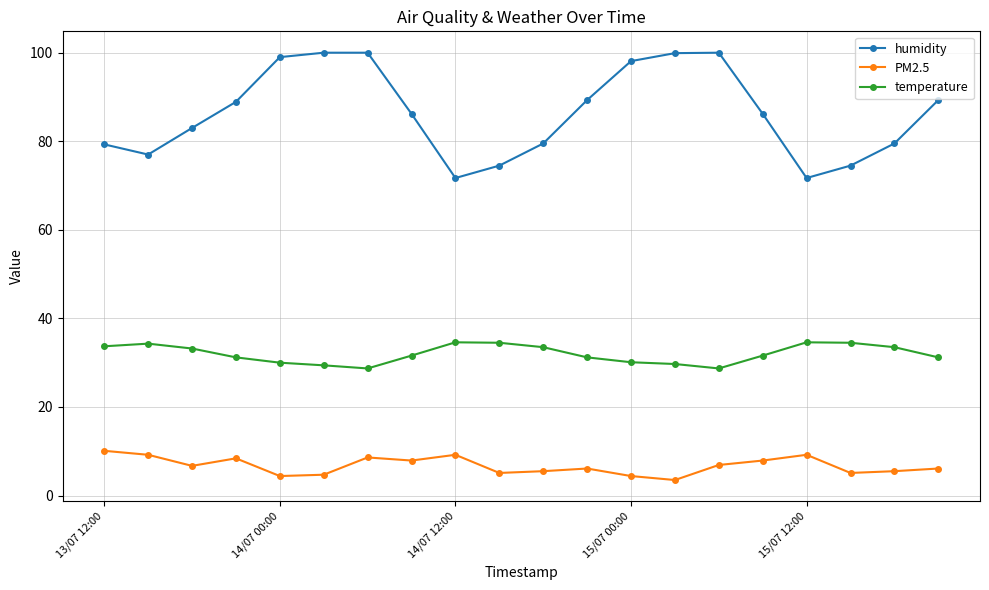

List the series in order of their overall mean, highest first.

humidity, temperature, PM2.5